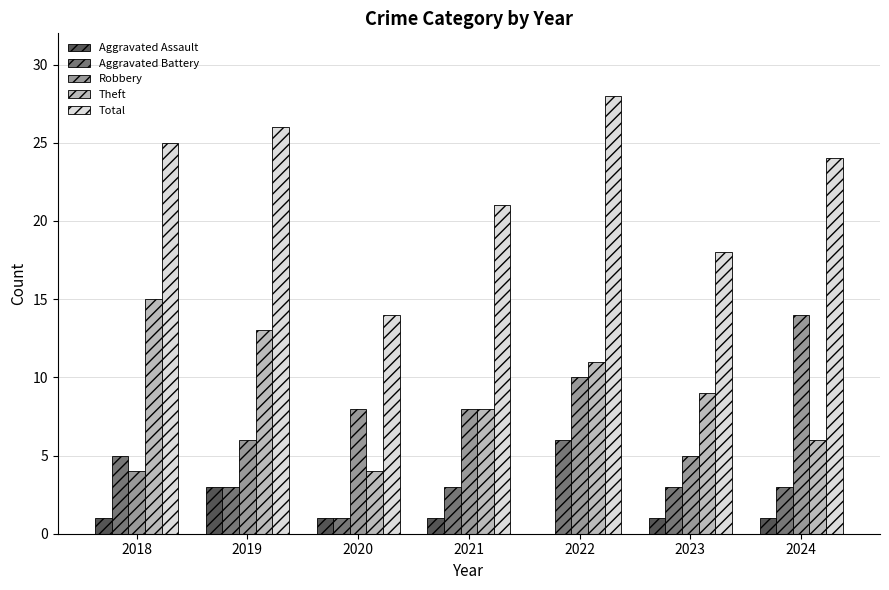

What is the maximum value shown in the chart?

28